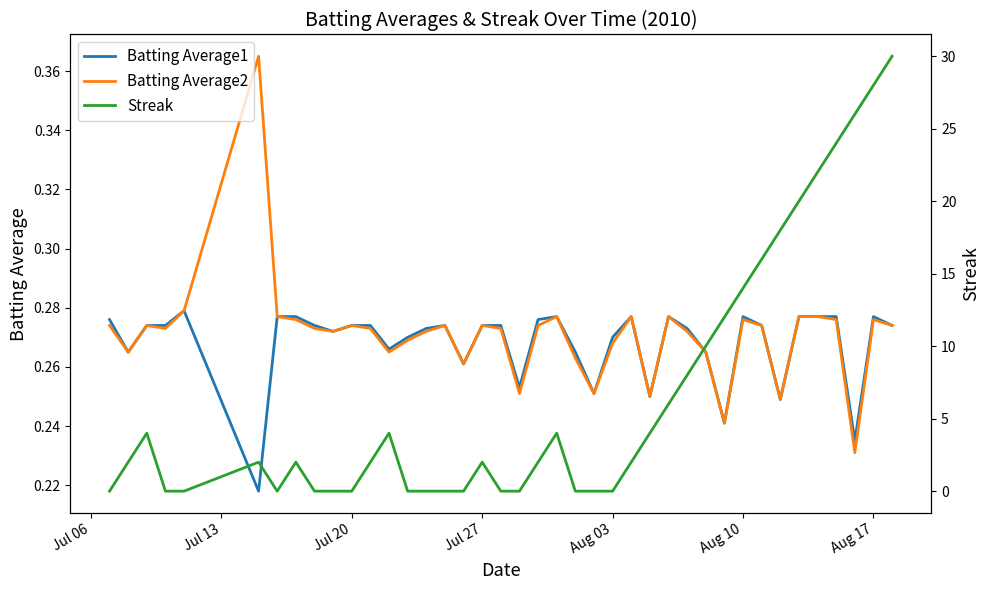

The Streak series shows 2.9 at Jul 13. True or false?

False